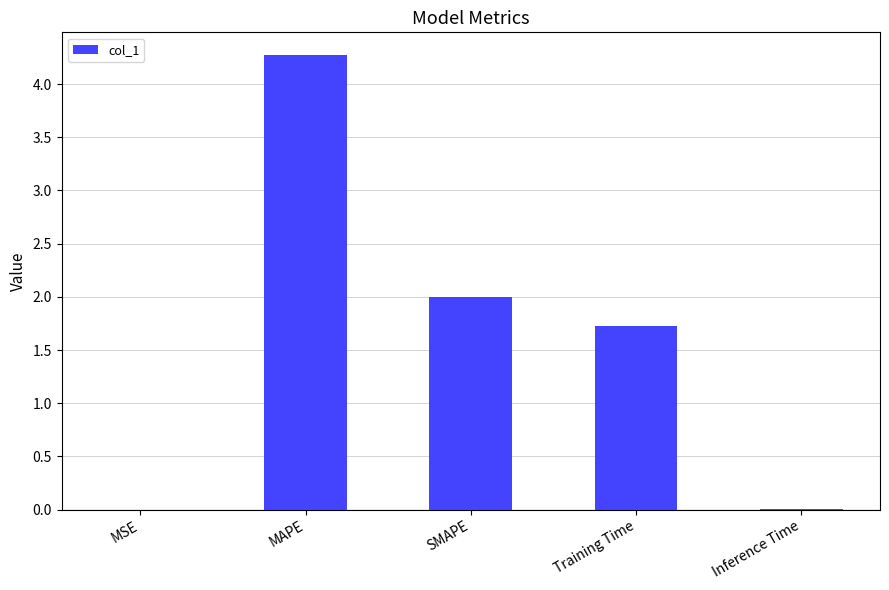

Are the bars grouped side by side (vs. stacked)?

No